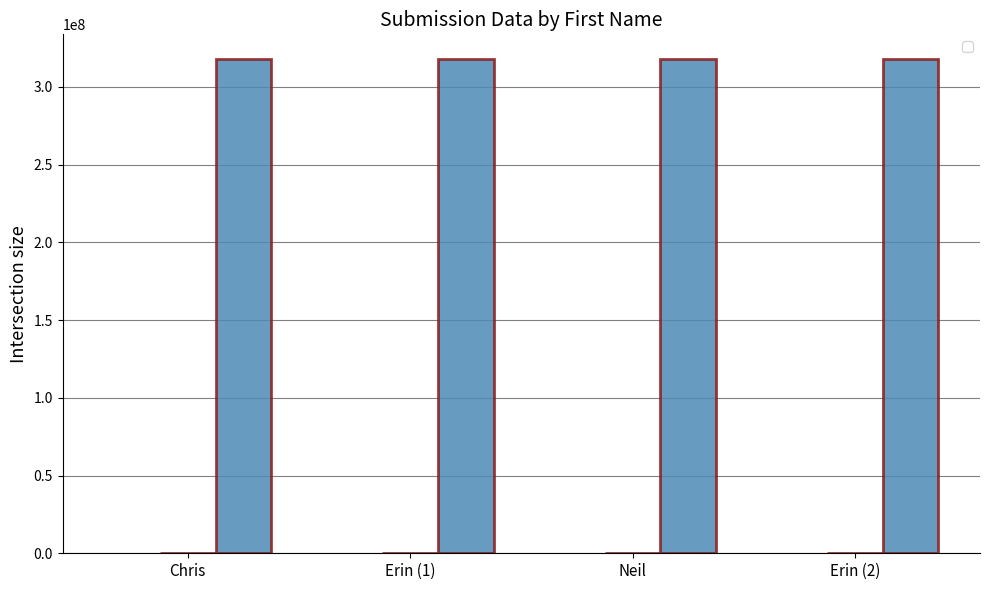

Reading left to right, list all the values displayed in this chart.

_index: Chris=1	Erin (1)=2	Neil=3	Erin (2)=4
_parent_index: Chris=1	Erin (1)=1	Neil=1	Erin (2)=3
_submission__id: Chris=317962925	Erin (1)=317962925	Neil=317962925	Erin (2)=317969659